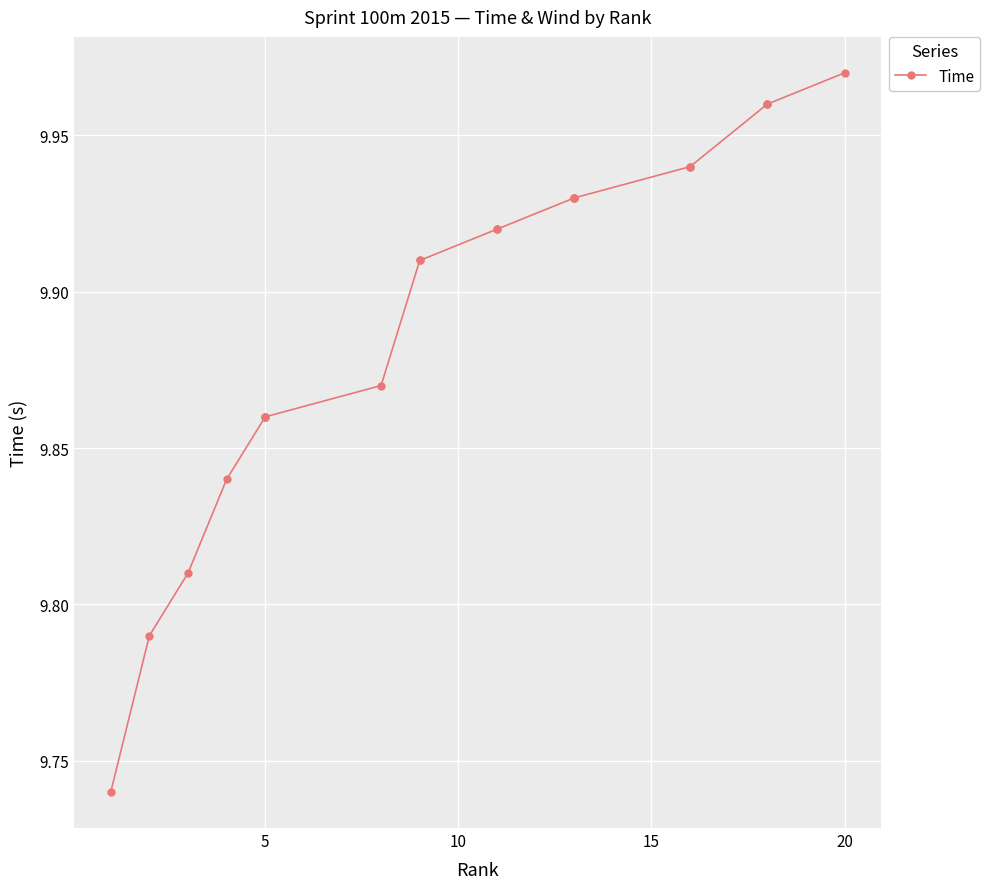

What is the average value?

9.9